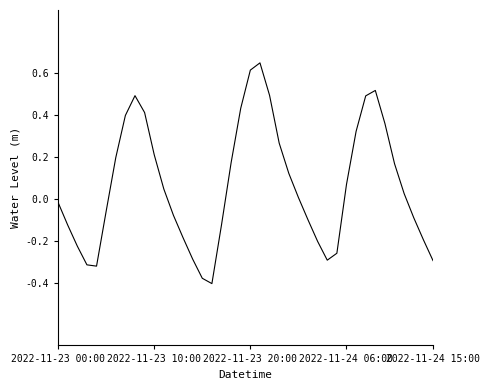

What is the difference between the maximum and minimum values?

1.1